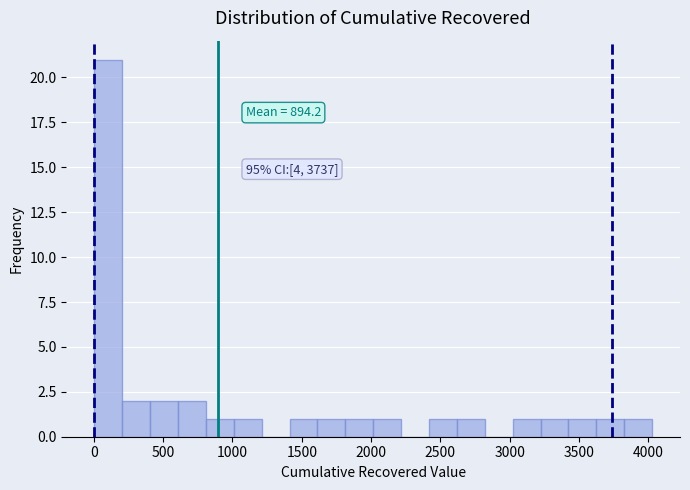

Over which range of the x-axis is the bar tallest?

0 to 200